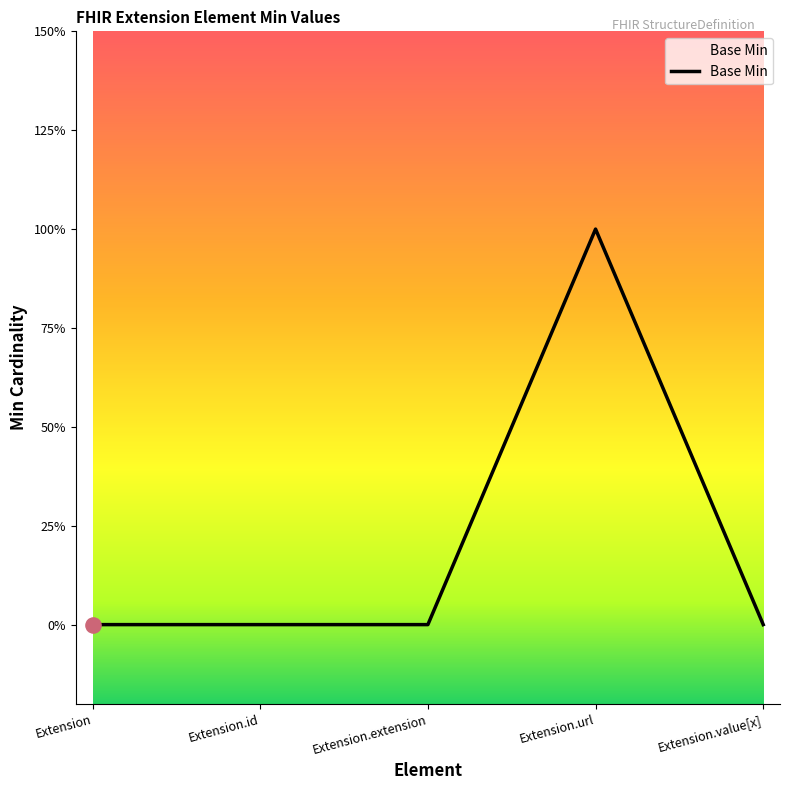

Between Extension.extension and Extension.value[x], which is larger?

Extension.extension